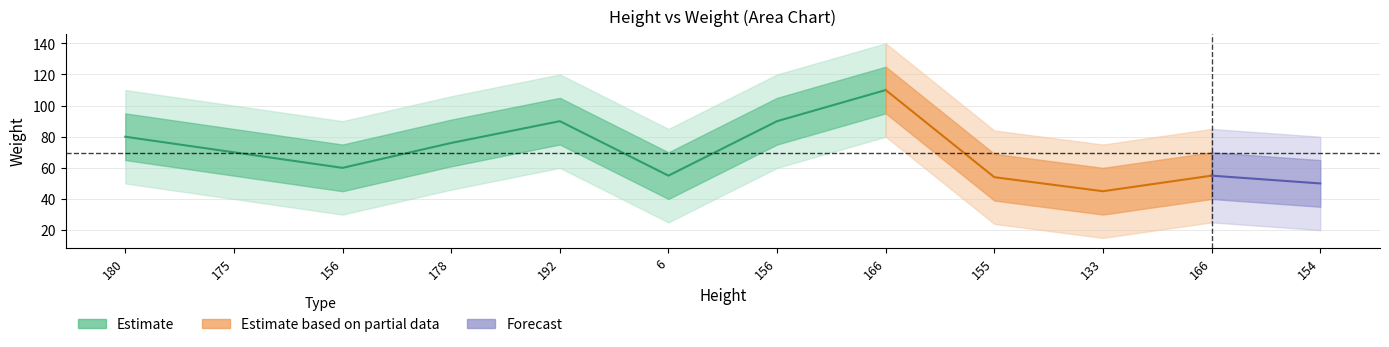

How many points are lower than both their immediate neighbors (excluding endpoints)?

3